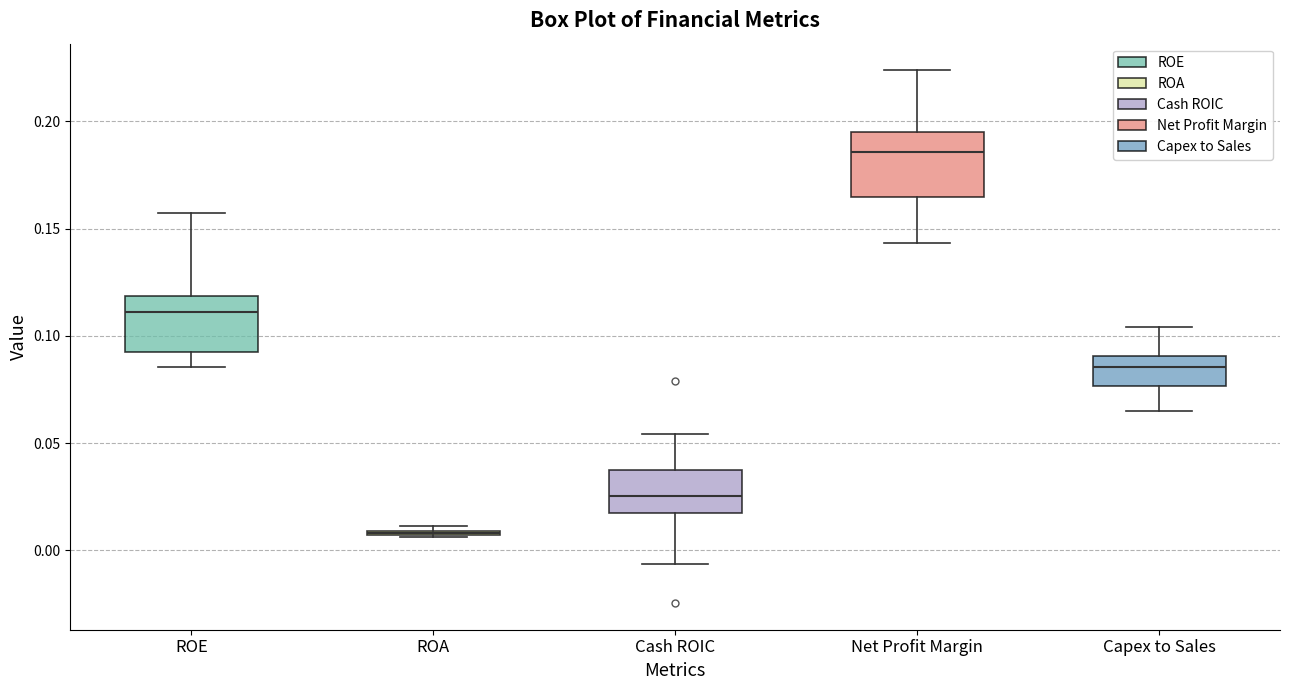

Where does the lower whisker of the box for ROE end on the y-axis? The values are not printed on the chart, so give them approximately, as read against the axis.

0.085